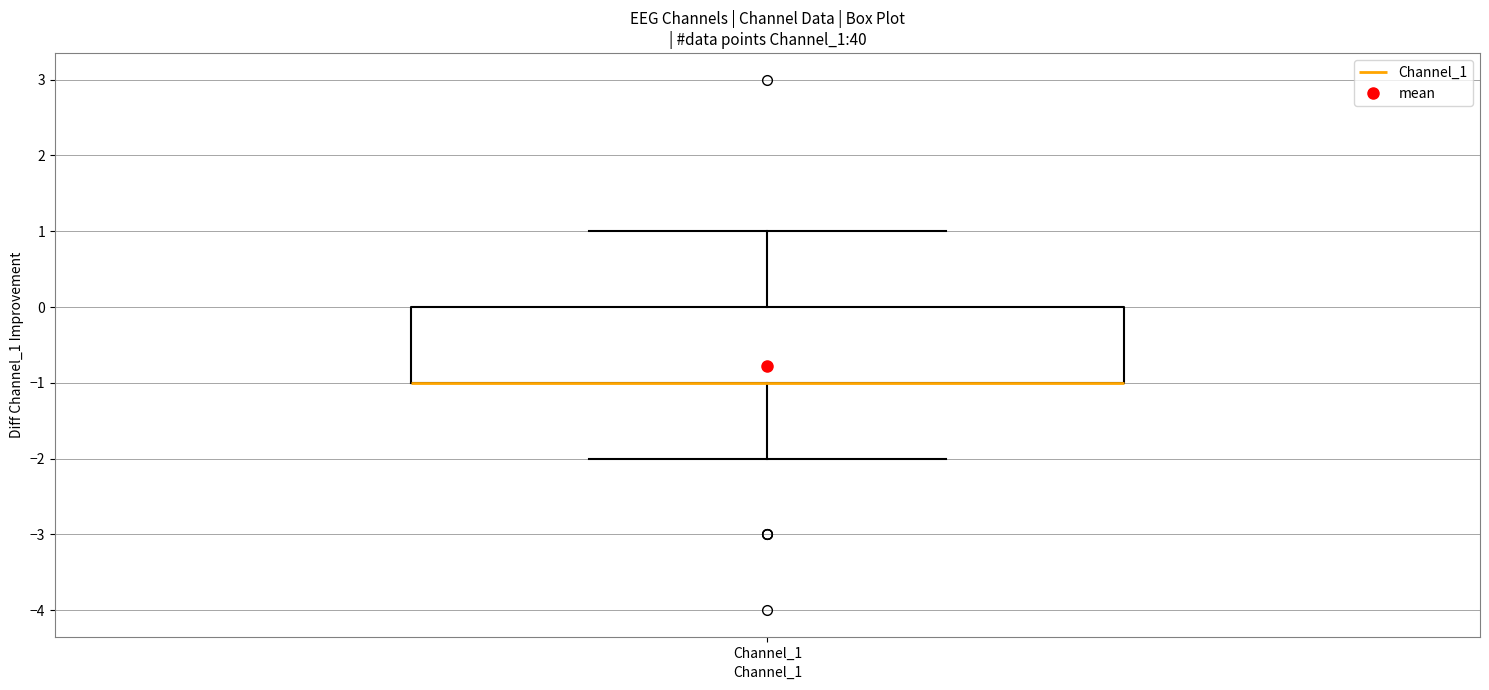

Transcribe this box plot: give where the median line is, the range the box spans, and where the two whiskers end, as read against the y-axis. The values are not printed on the chart, so give them approximately, as read against the axis.

median -1 (drawn on the box's lower edge), box -1 to 0, whiskers -2 to 1